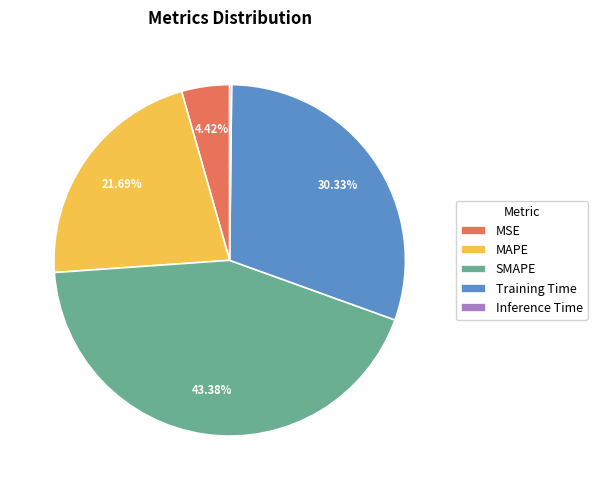

What is the ratio of the value at MAPE to the value at SMAPE?

0.5